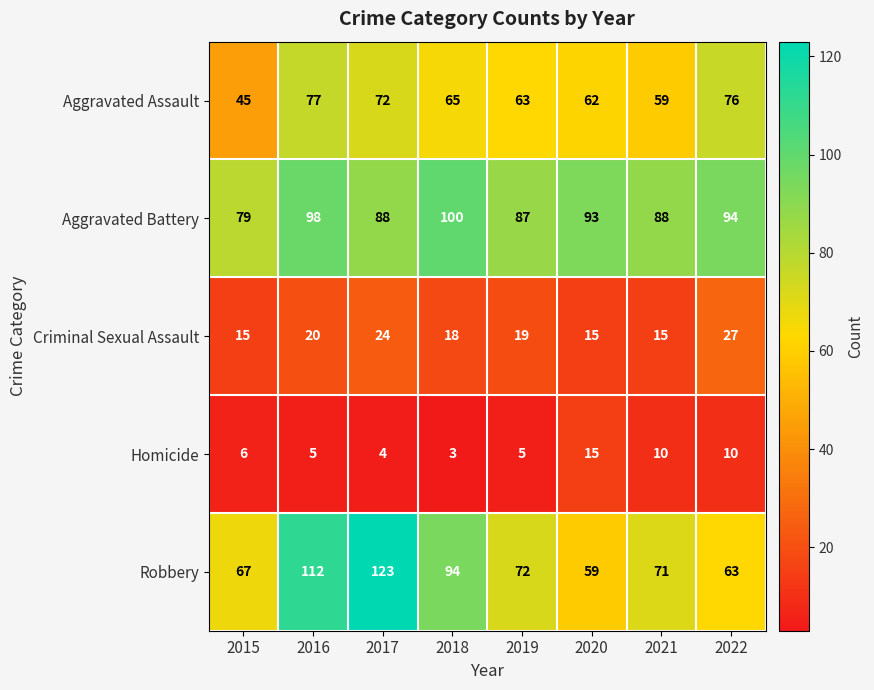

What is the difference between the highest and lowest values at 2022?

84